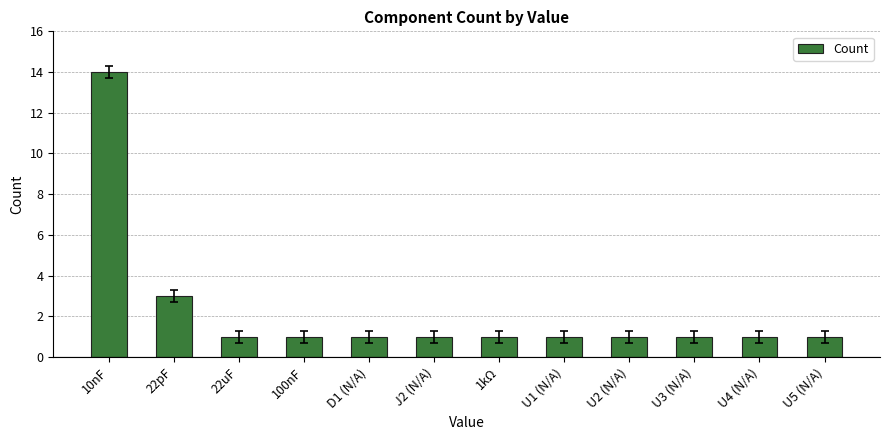

Where is the data nearest to the value 7?

22pF